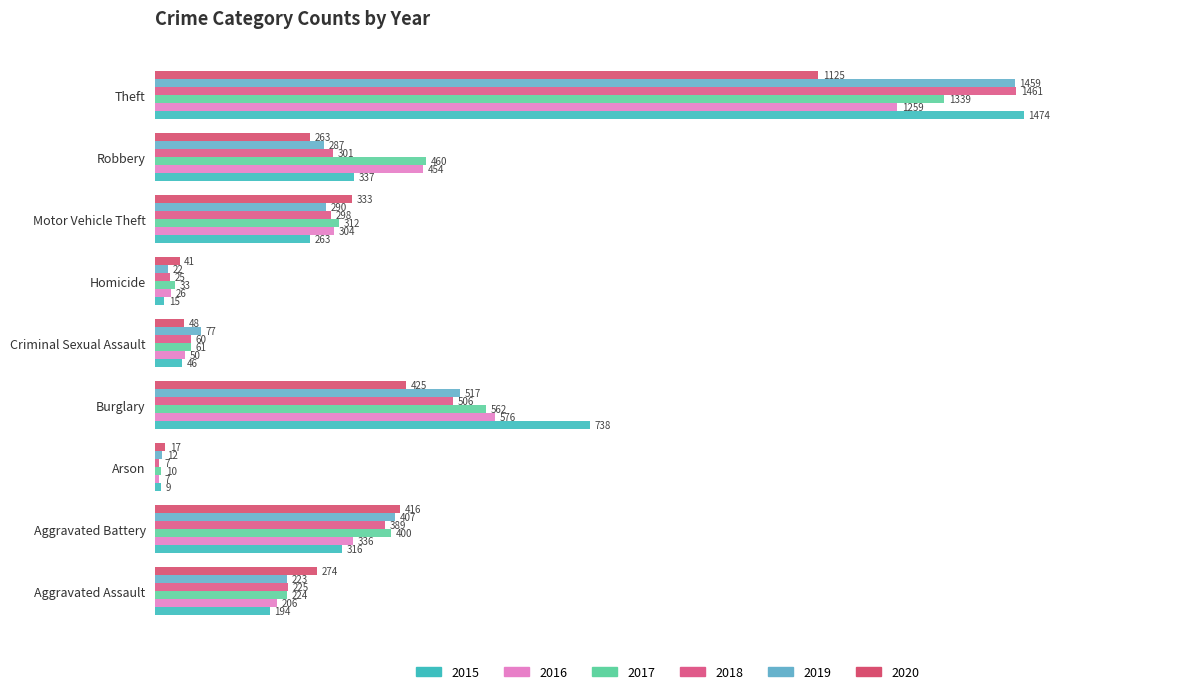

Reading left to right, transcribe all the data shown in this chart.

2015: 194	316	9	738	46	15	263	337	1474
2016: 206	336	7	576	50	26	304	454	1259
2017: 224	400	10	562	61	33	312	460	1339
2018: 225	389	7	506	60	25	298	301	1461
2019: 223	407	12	517	77	22	290	287	1459
2020: 274	416	17	425	48	41	333	263	1125